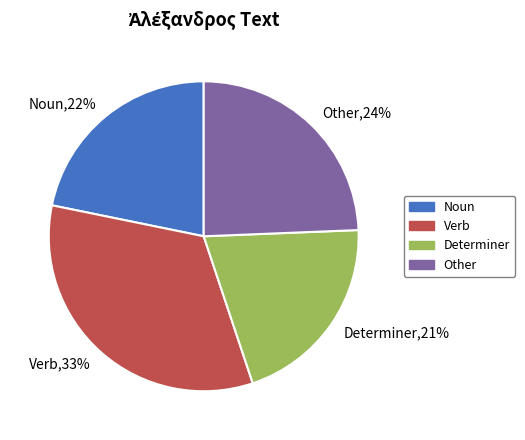

Which has a higher value, Verb or Noun?

Verb